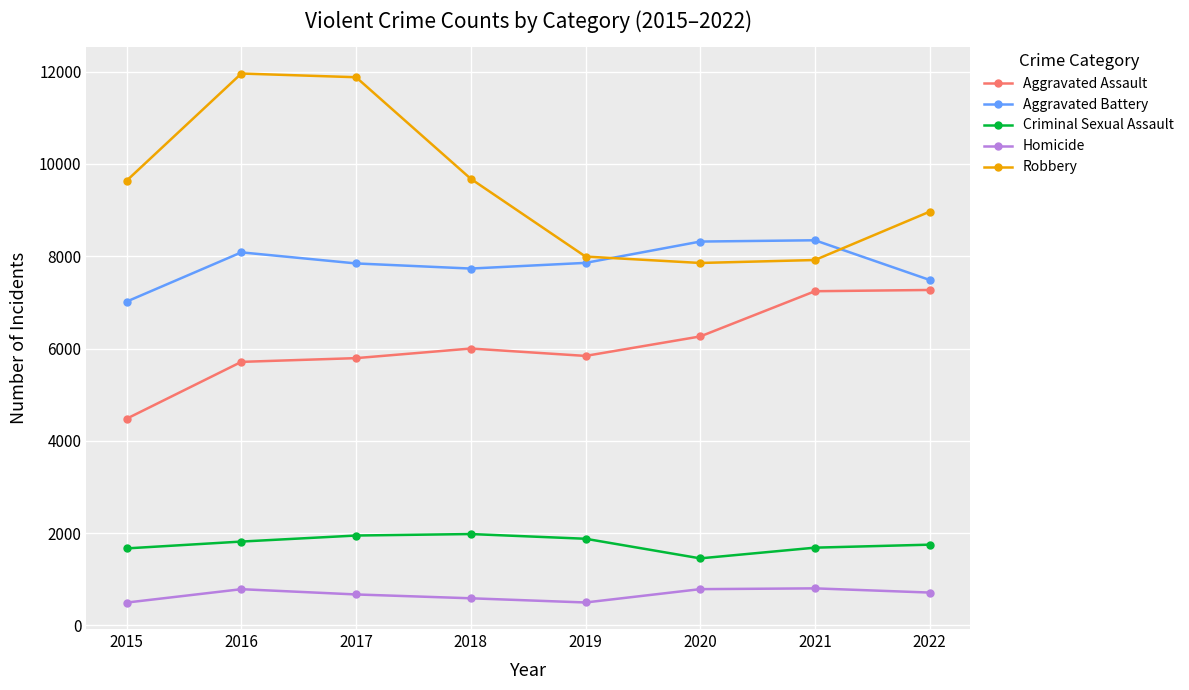

The value of Homicide at 2016 is 786. True or false?

True